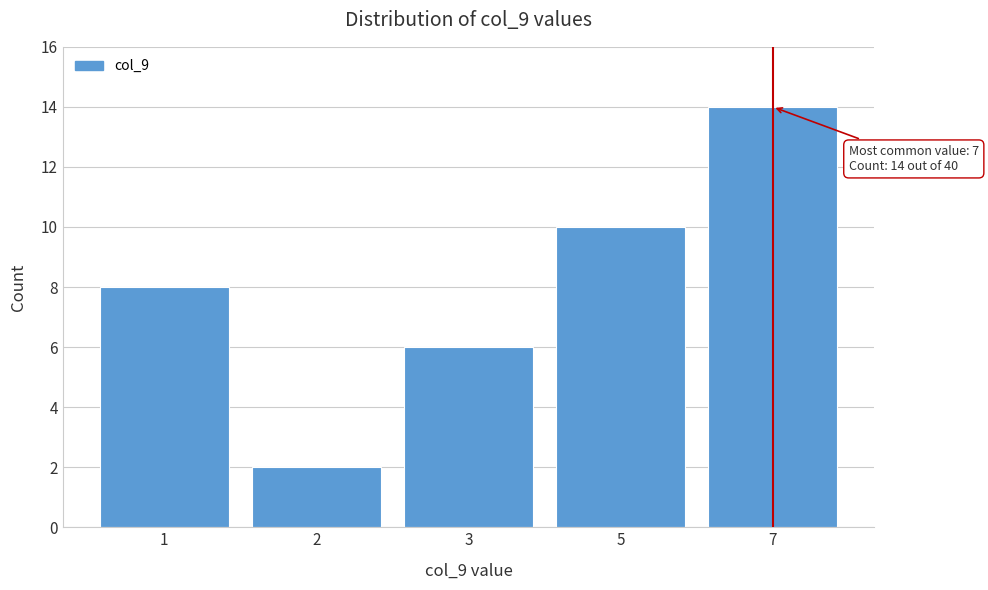

Reading left to right, list all the values displayed in this chart.

1=8	2=2	3=6	5=10	7=14